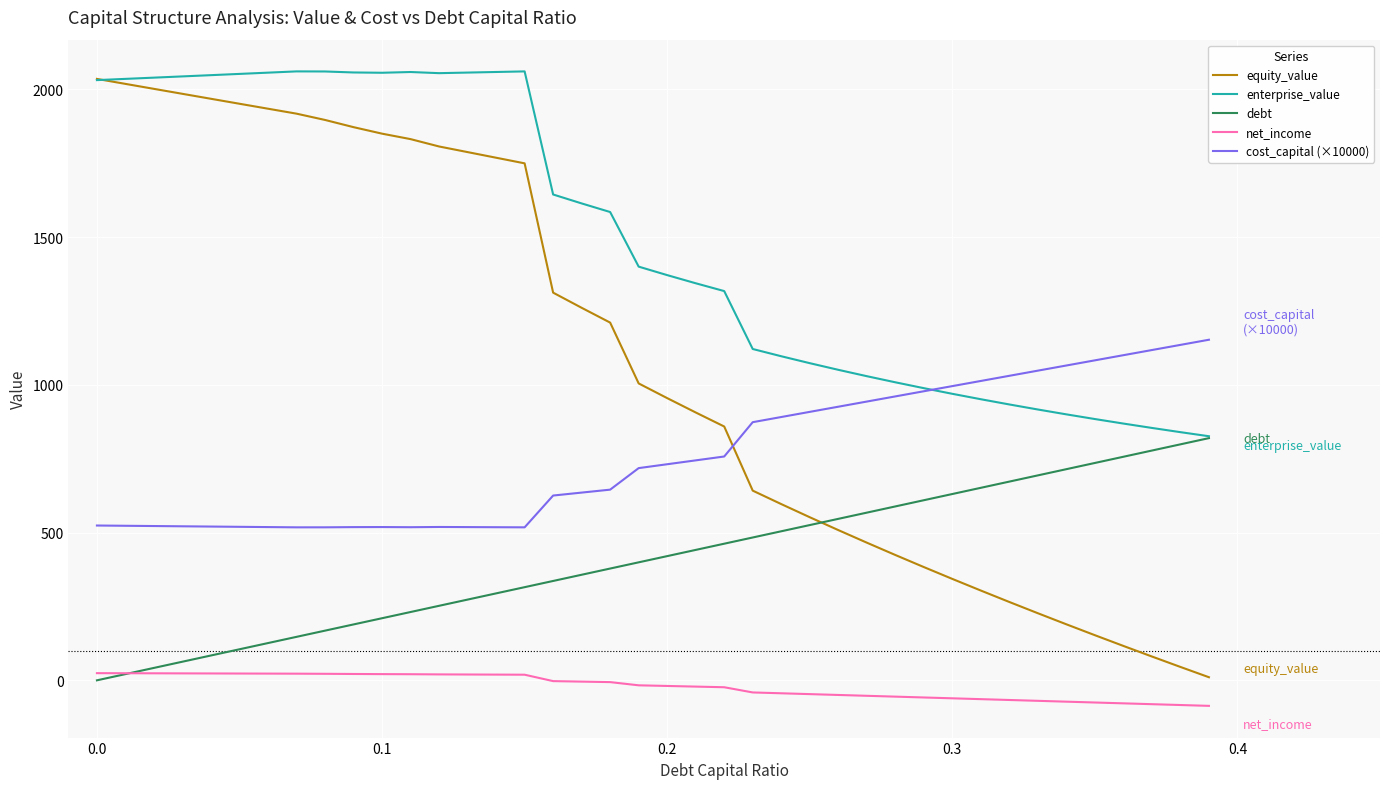

Rank the series by their average value, from highest to lowest.

enterprise_value, equity_value, cost_capital (×10000), debt, net_income